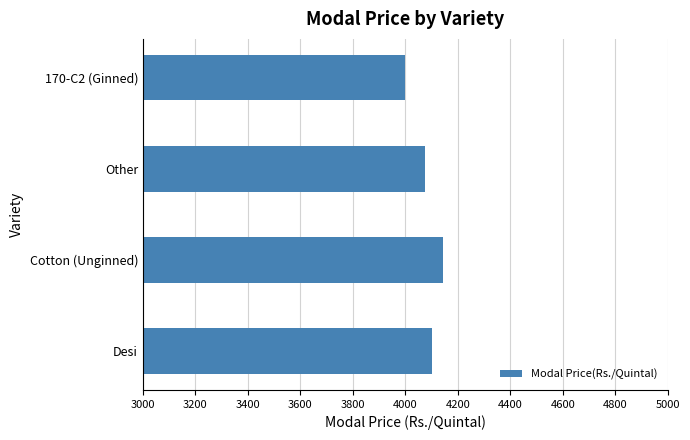

What is the smallest value displayed?

4000